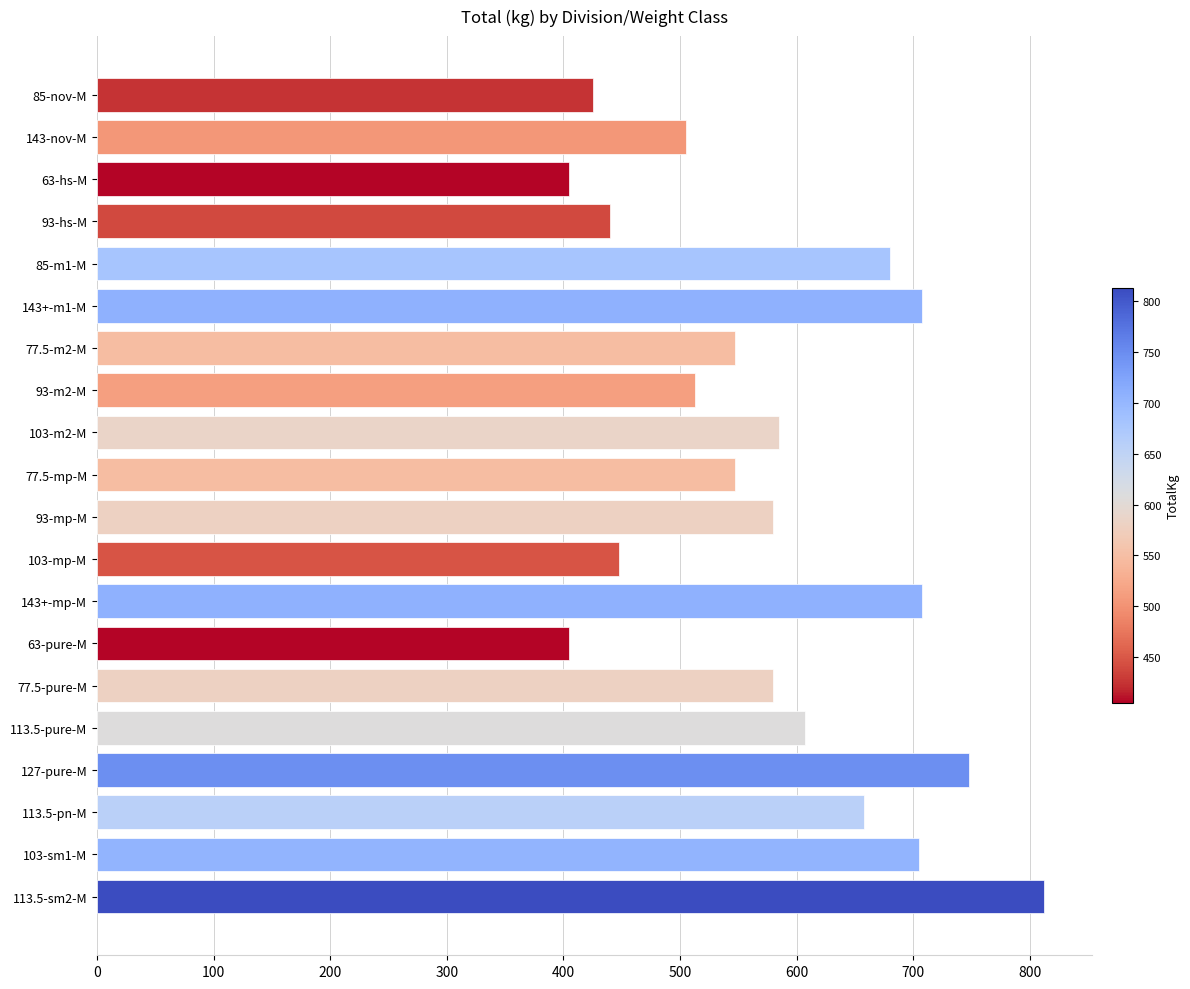

What is the difference between the maximum and minimum values?

407.5